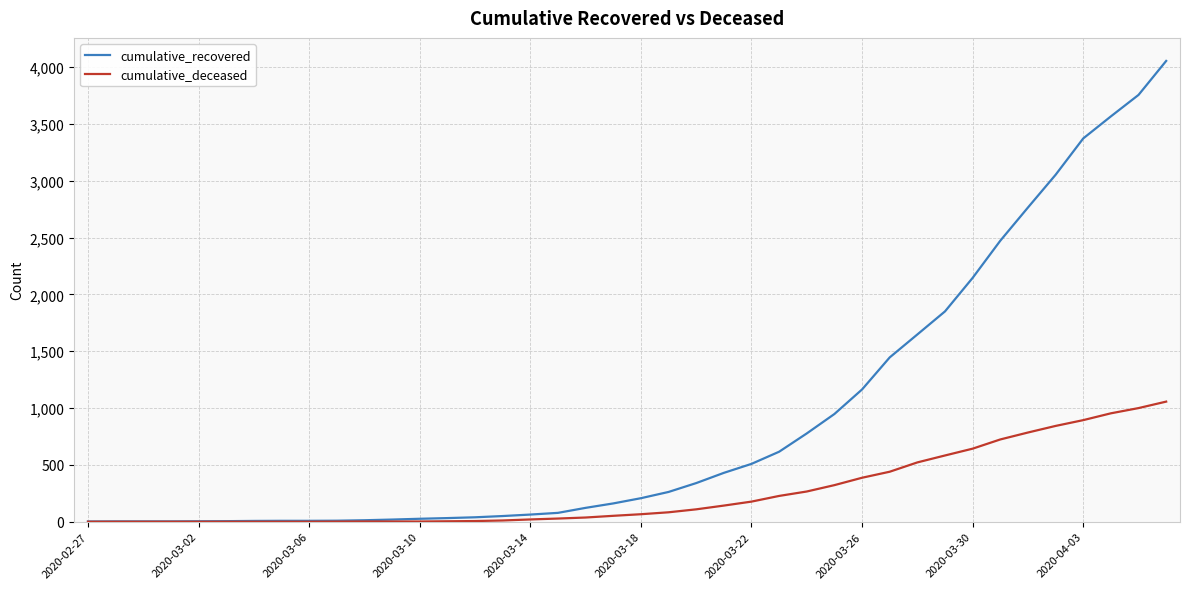

Which series has the largest total across all categories?

cumulative_recovered